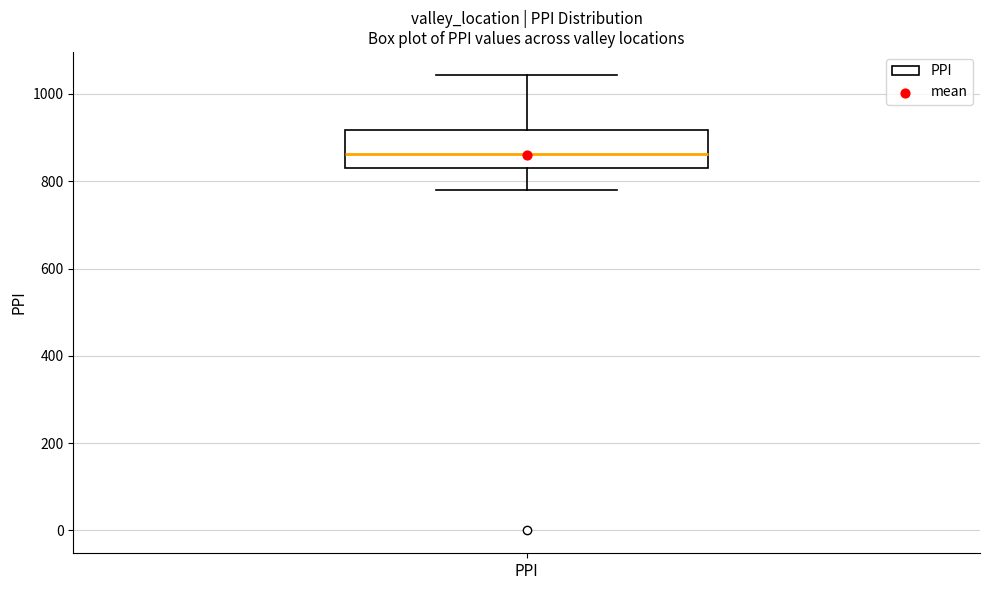

Where does the lower whisker of the box for PPI end on the y-axis? The values are not printed on the chart, so give them approximately, as read against the axis.

780